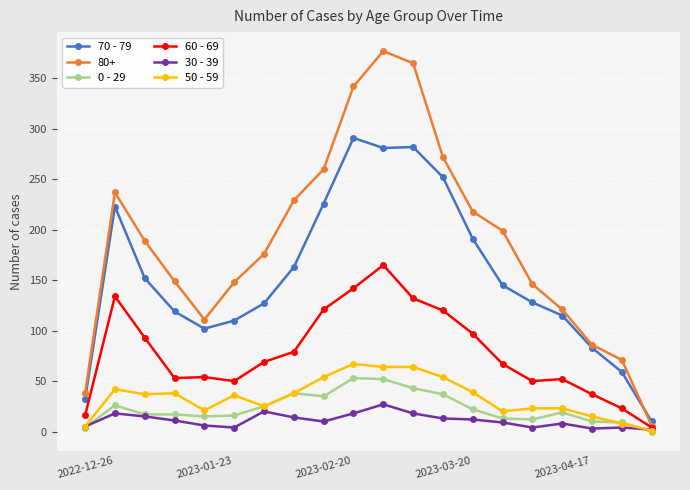

True or false: 70 - 79 and 50 - 59 cross at least once.

False